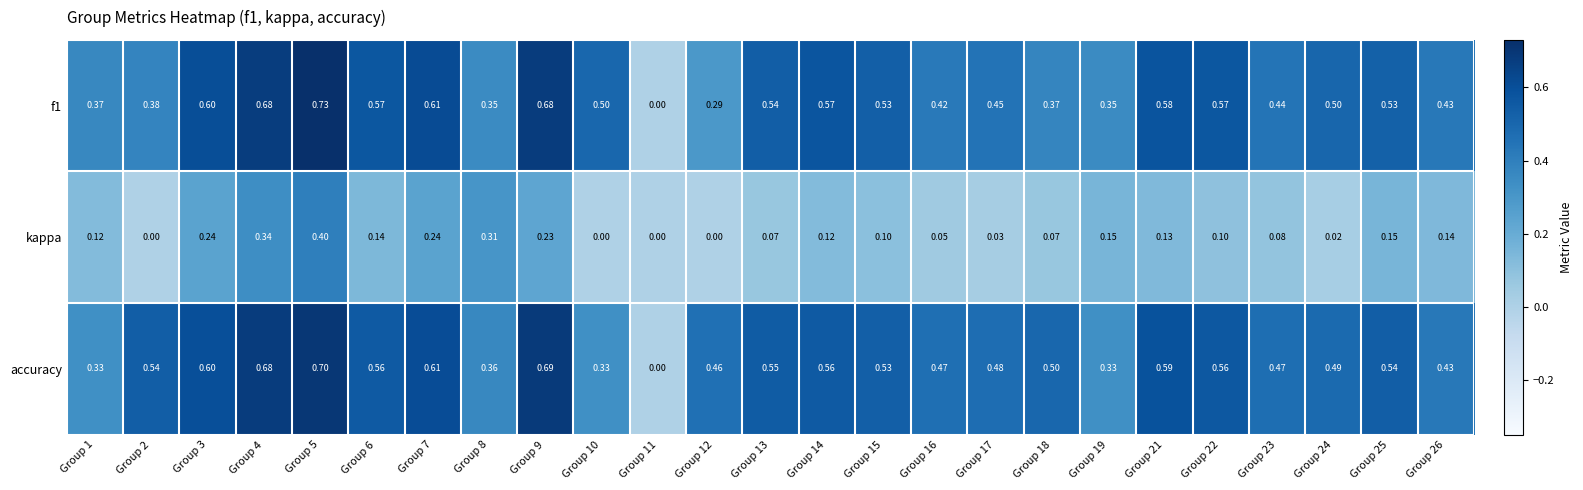

Which series has the largest total across all categories?

accuracy